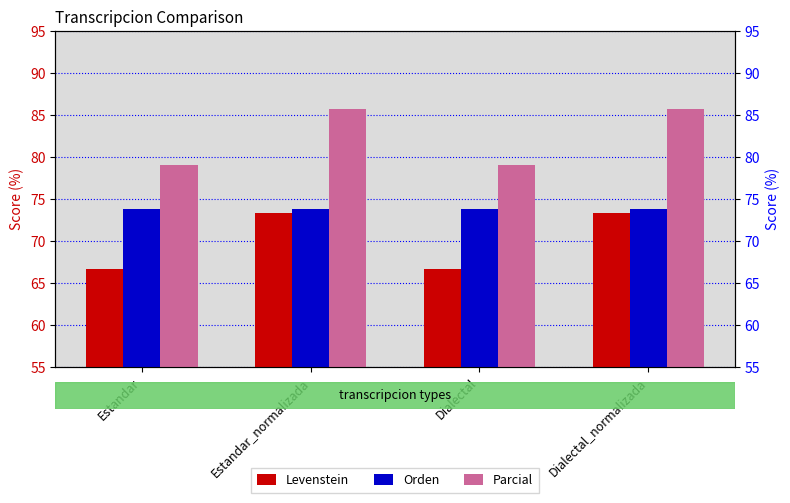

Is the value of Levenstein at Estandar greater than the value of Parcial at Estandar_normalizada?

No